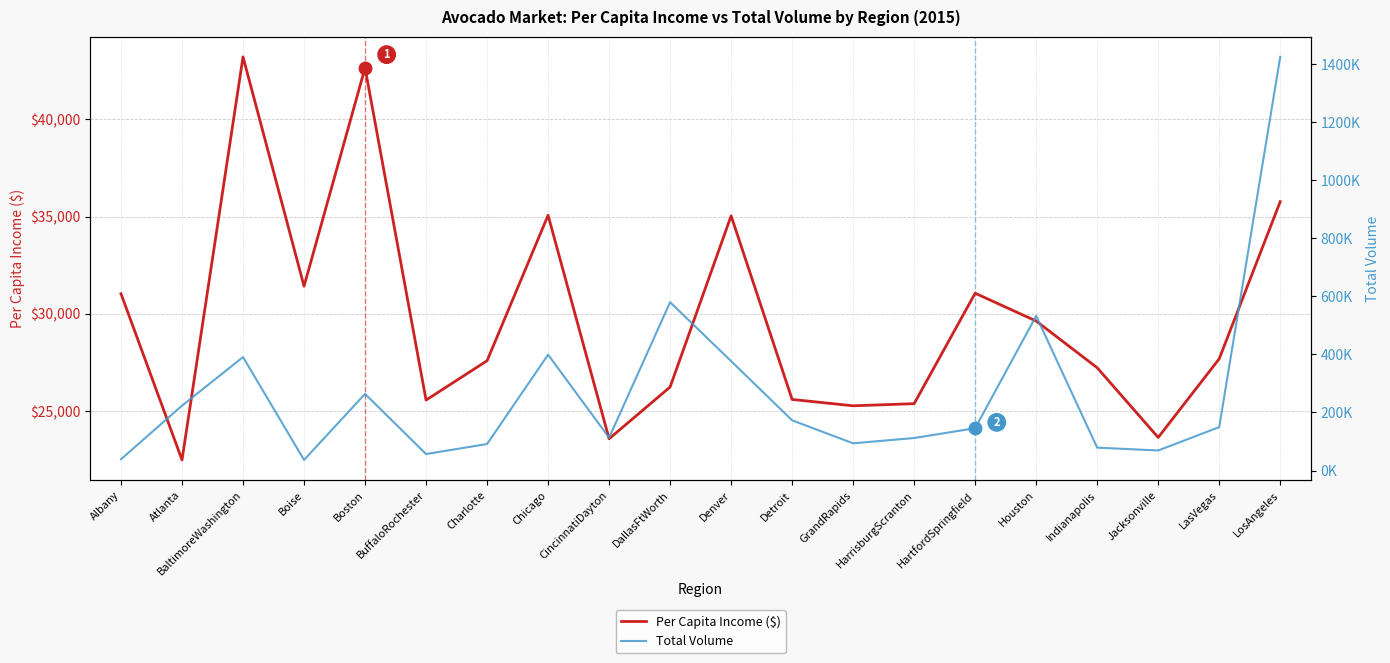

In Total Volume, how many points are lower than both neighbors (excluding endpoints)?

5